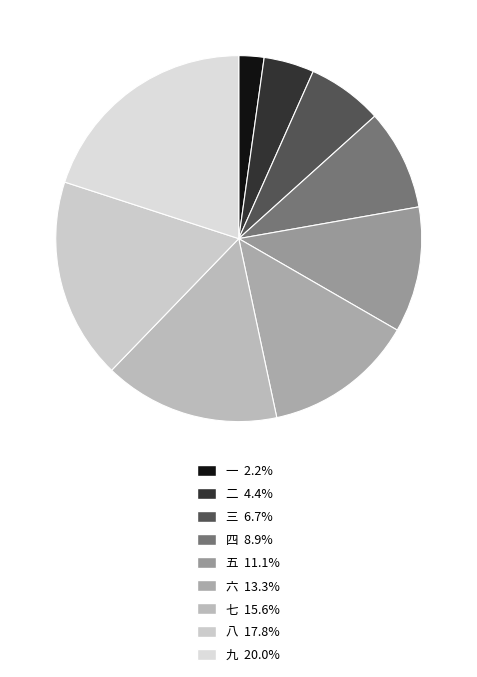

What is the ratio of the value at 二 to the value at 九?

0.2